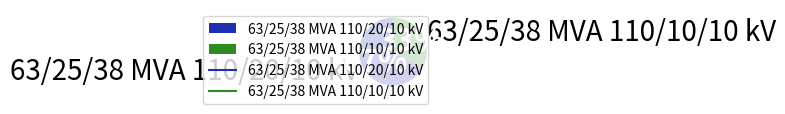

Which slice is the smallest?

63/25/38 MVA 110/10/10 kV